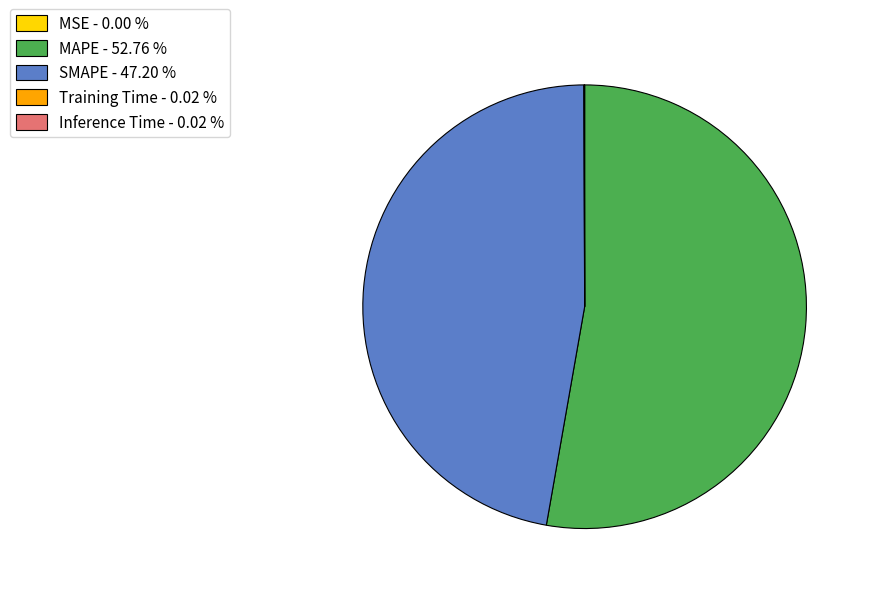

Does any single category account for the majority?

Yes